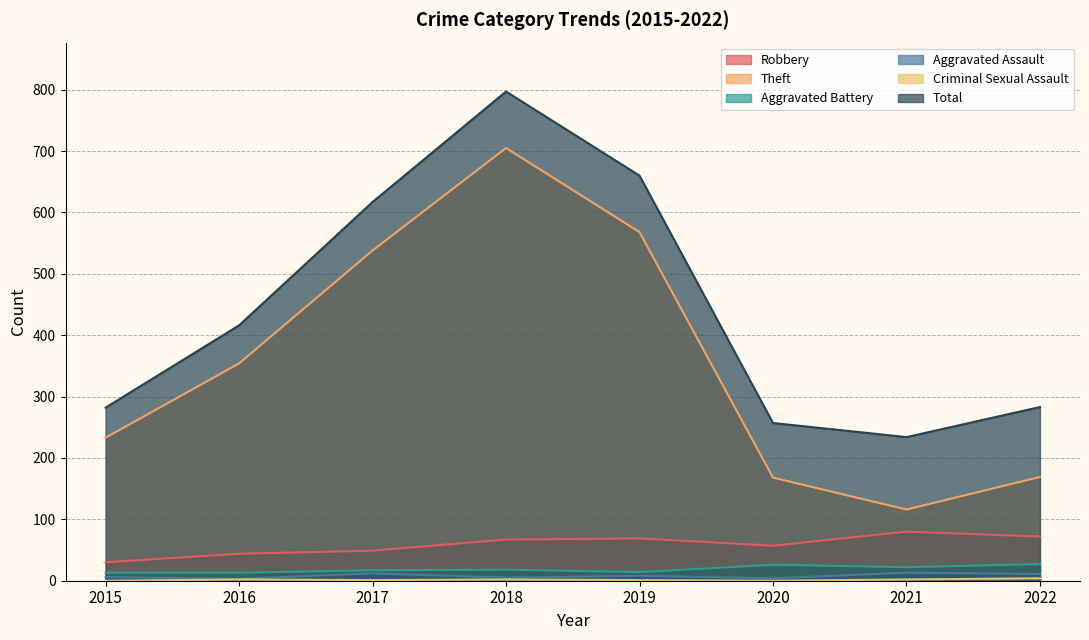

In Robbery, how many points are lower than both neighbors (excluding endpoints)?

1